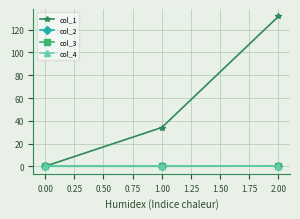

Does the chart have visible grid lines?

Yes